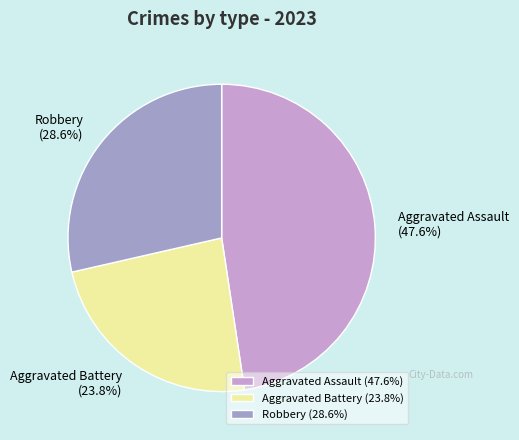

What percentage do Aggravated Battery (23.8%) and Aggravated Assault (47.6%) together represent?

71.4%